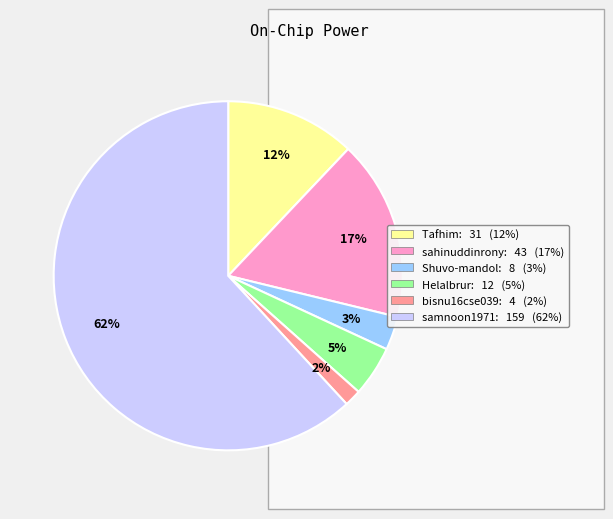

How many slices are in this pie chart?

6